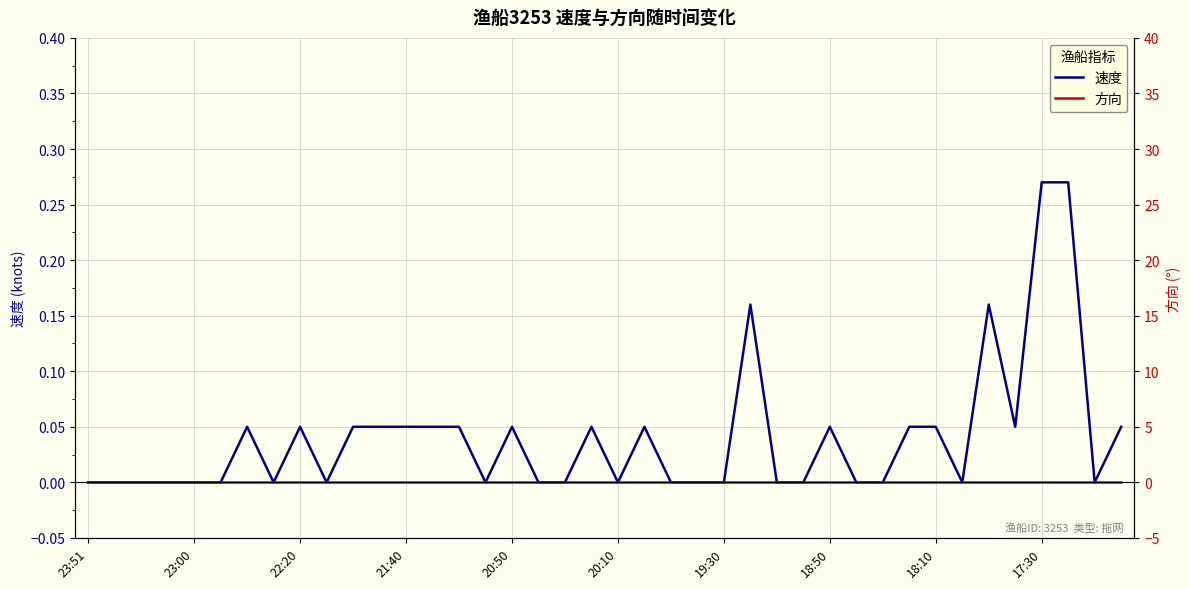

Rank the series by their maximum value, from lowest to highest.

方向, 速度